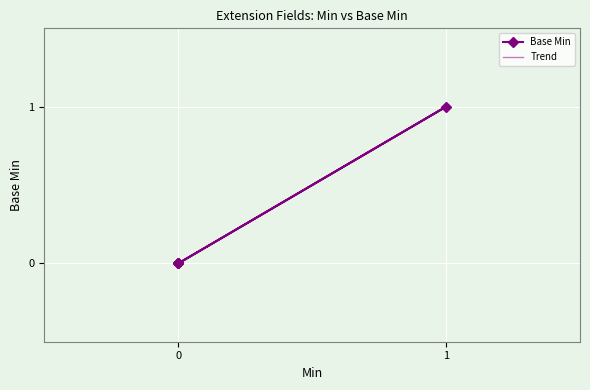

How many lines are shown in the chart?

1